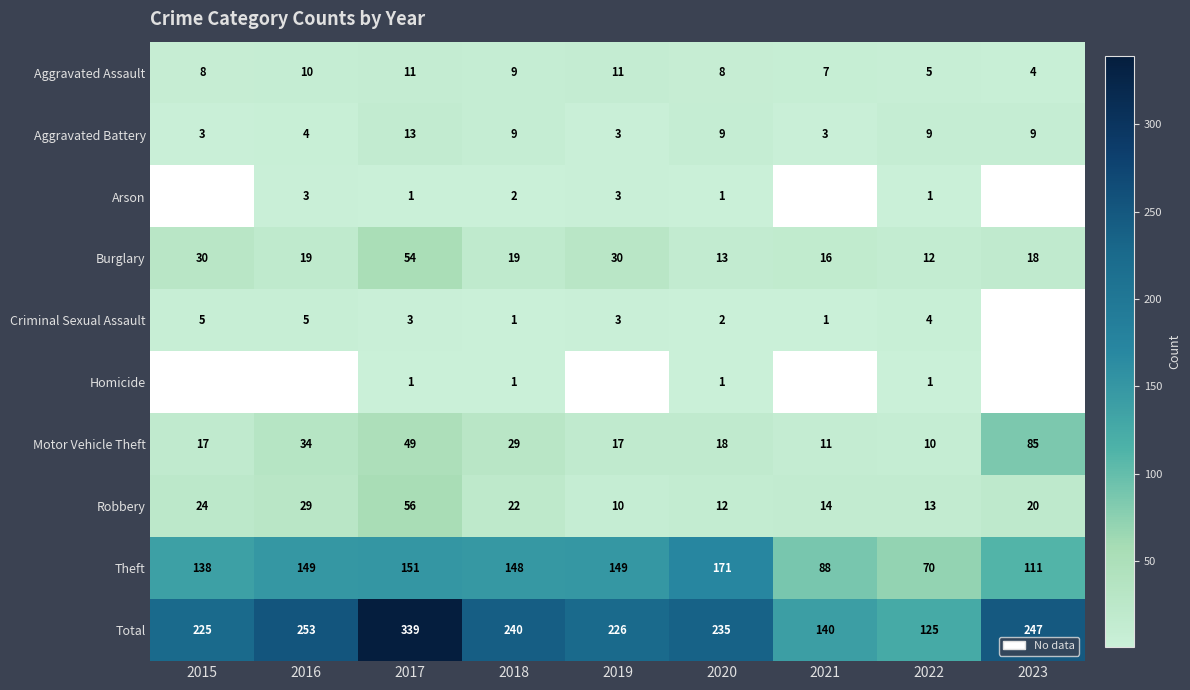

What is the average value of the Theft series?

131